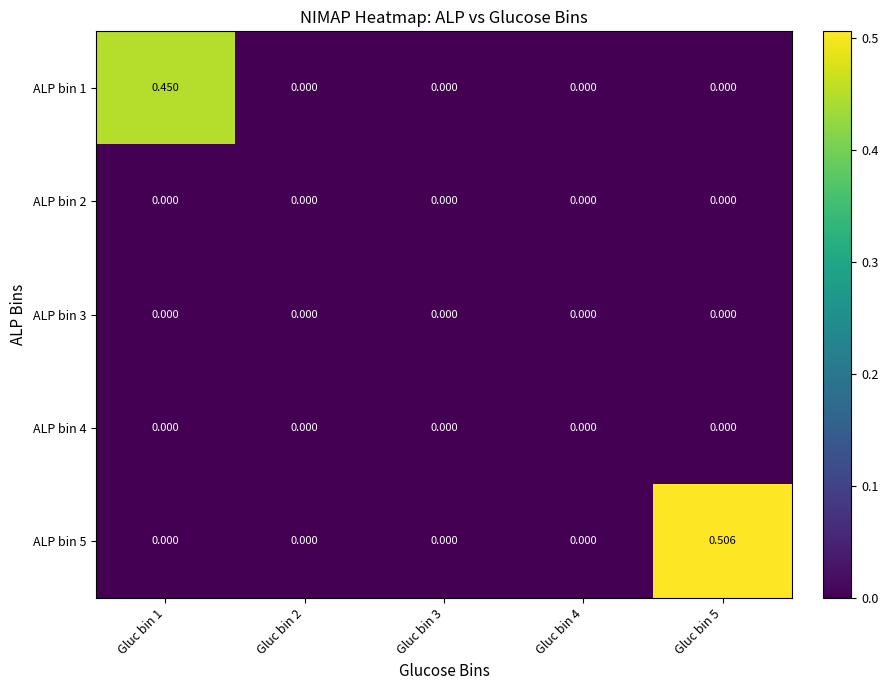

At which category is the sum across all series the highest?

Gluc bin 5